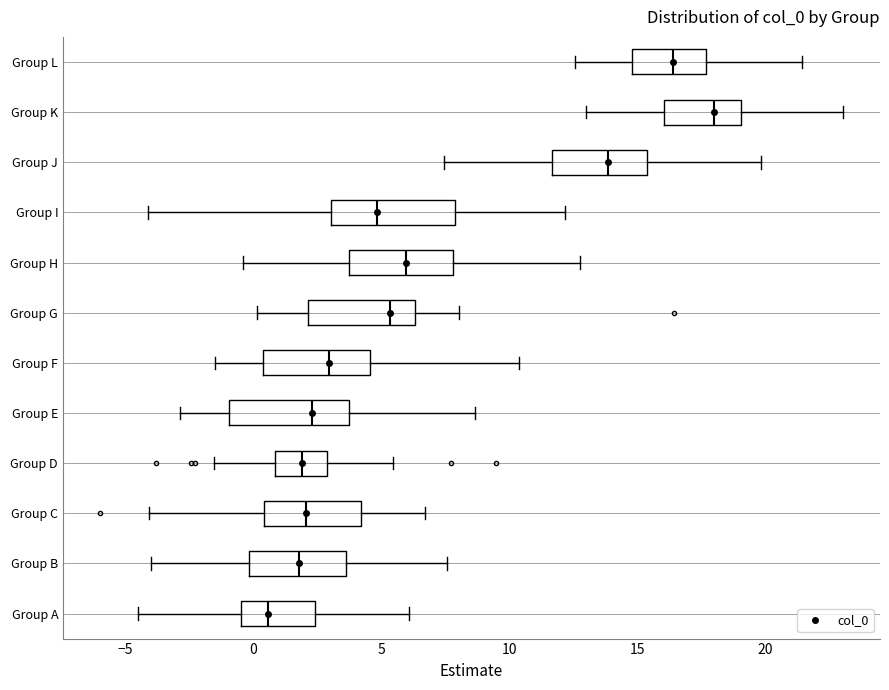

Which box's median line is the furthest to the left?

Group A